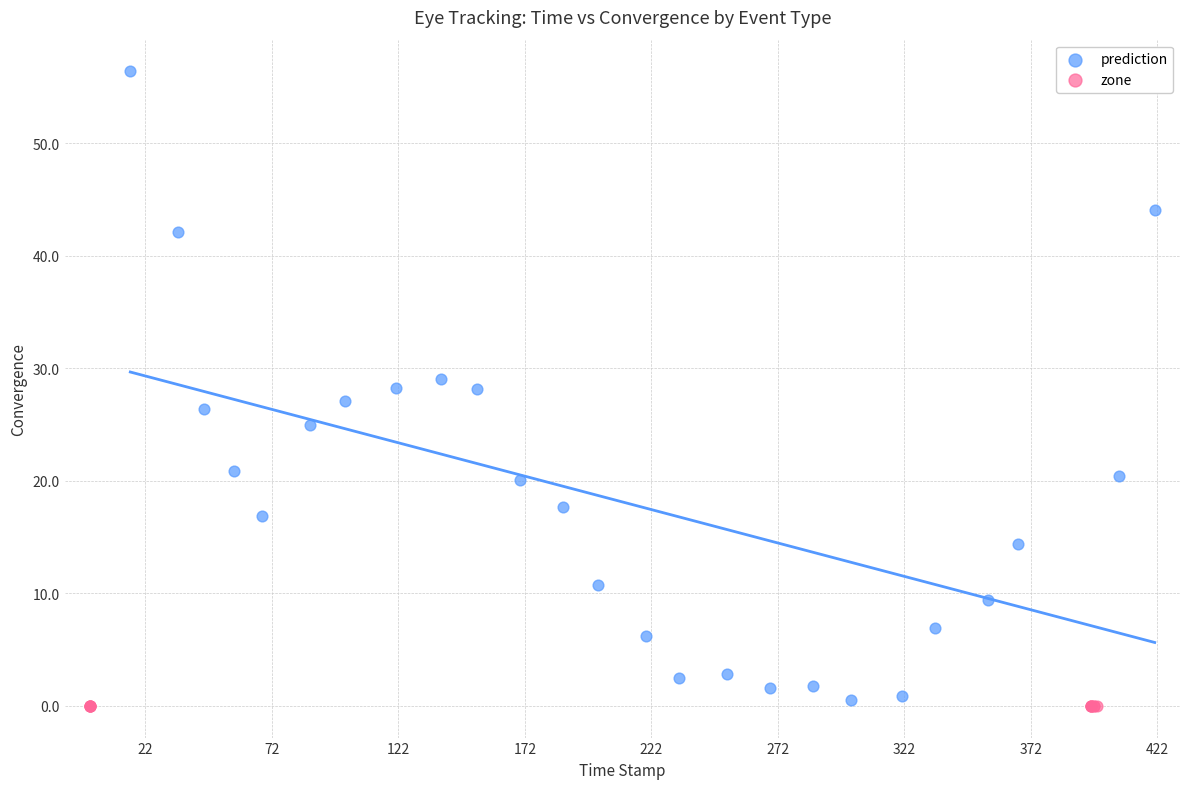

Which series contains the highest Y value?

prediction